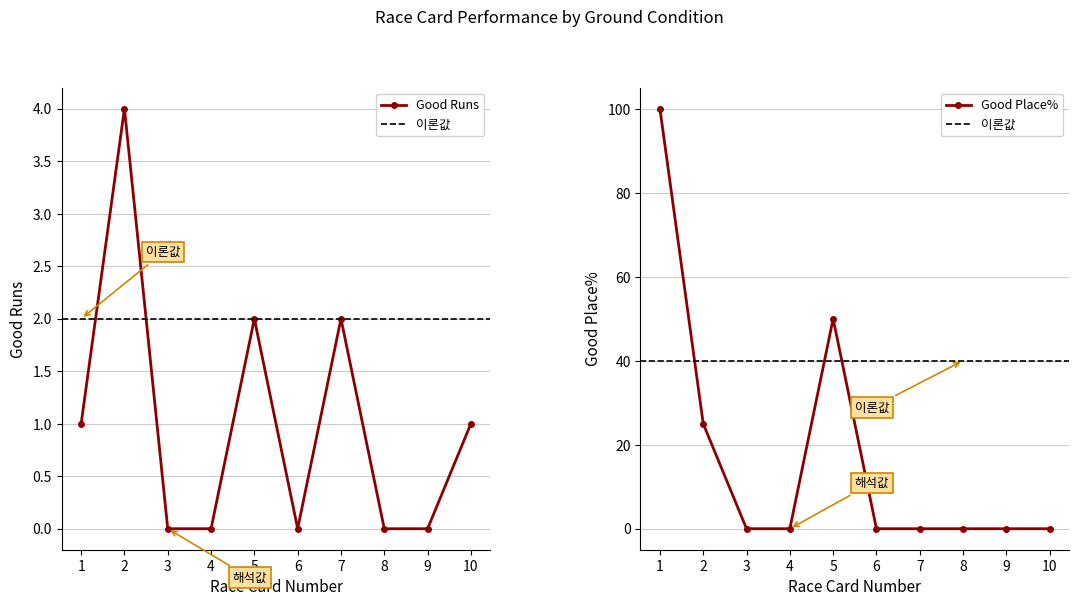

In Good Runs, how many points are higher than both neighbors (excluding endpoints)?

3